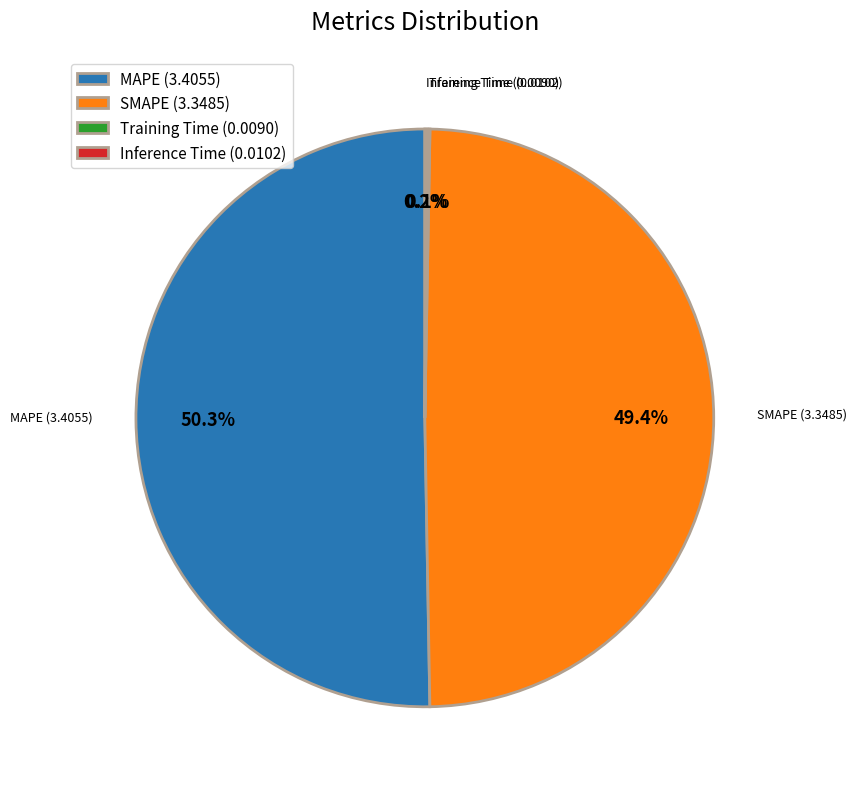

Is there any slice that represents more than half of the pie?

Yes